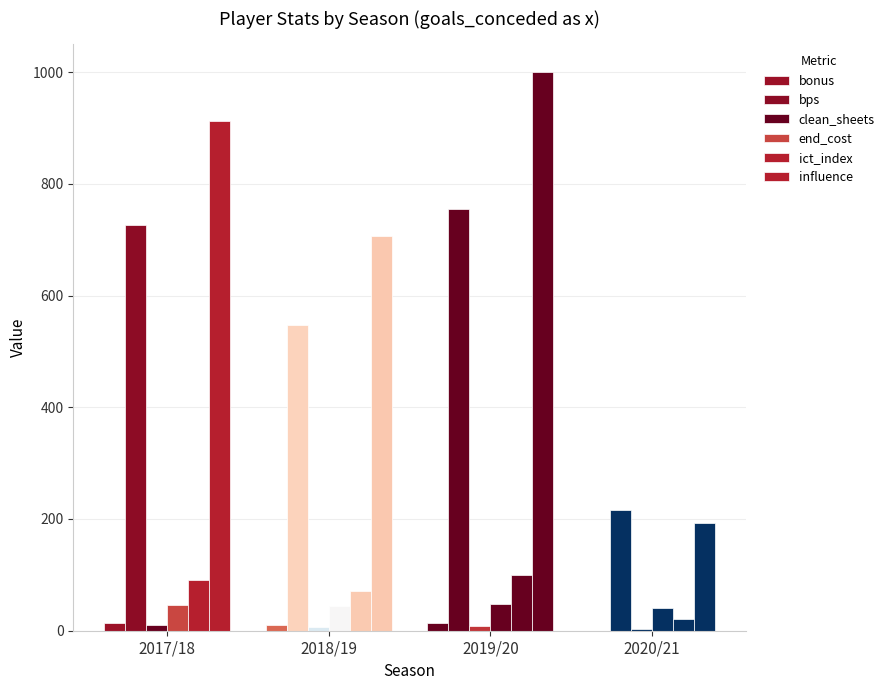

Rank the series by their maximum value, from highest to lowest.

influence, bps, ict_index, end_cost, bonus, clean_sheets